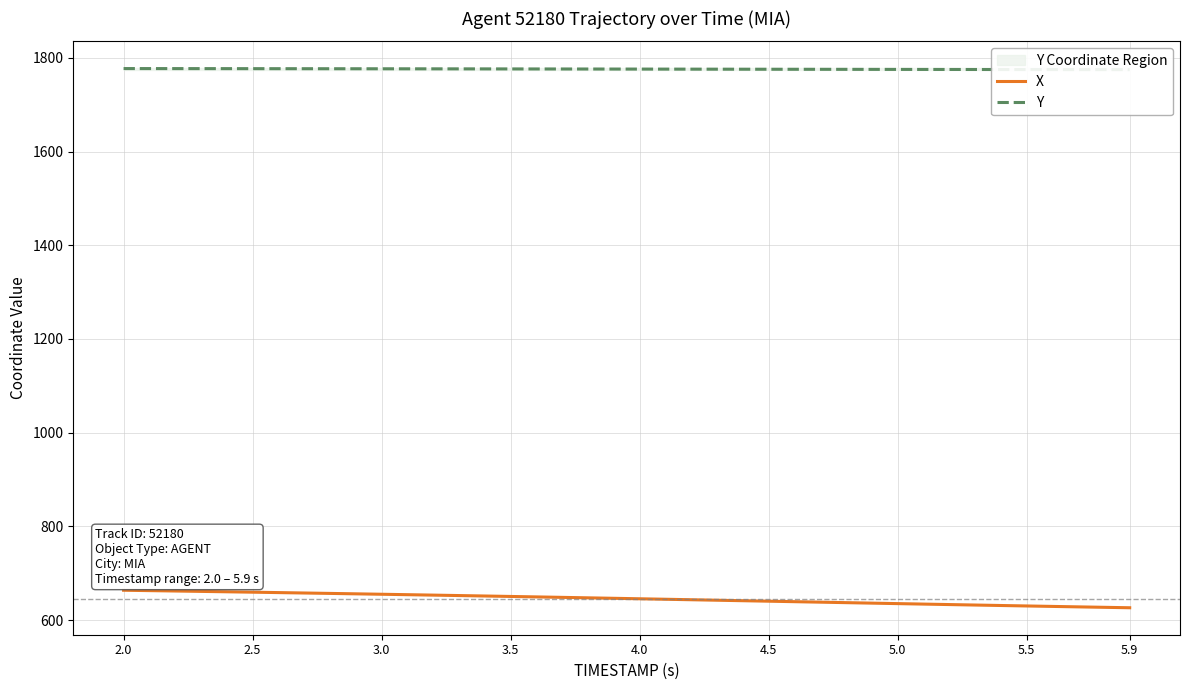

List the series in order of their peak value, lowest first.

X, Y